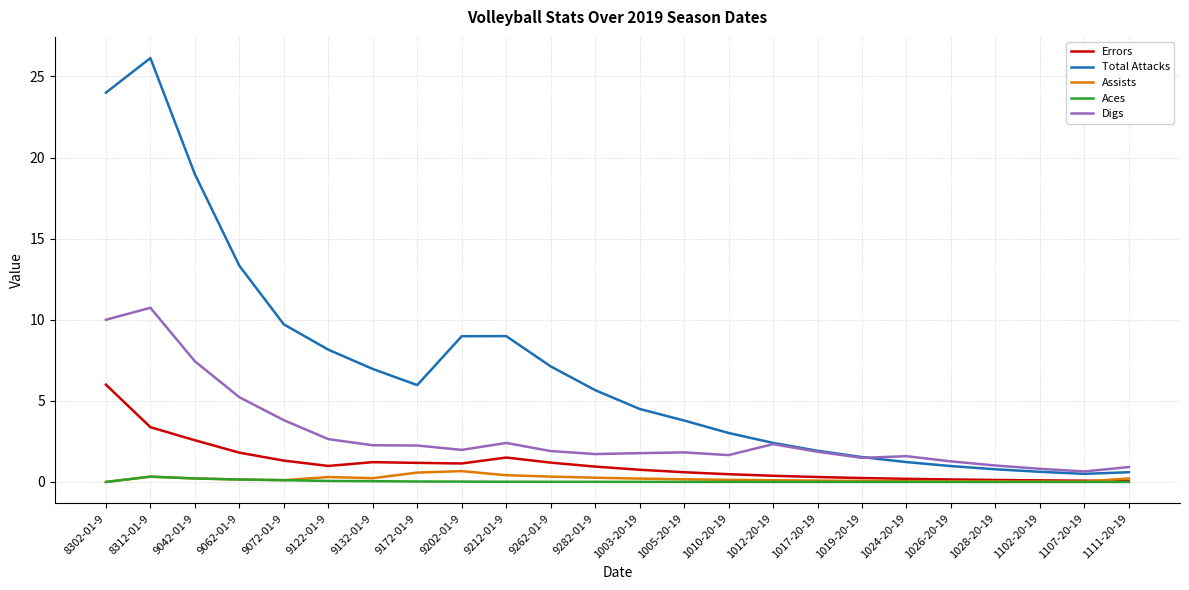

The Errors series shows 1.0 at 9122-01-9. True or false?

True